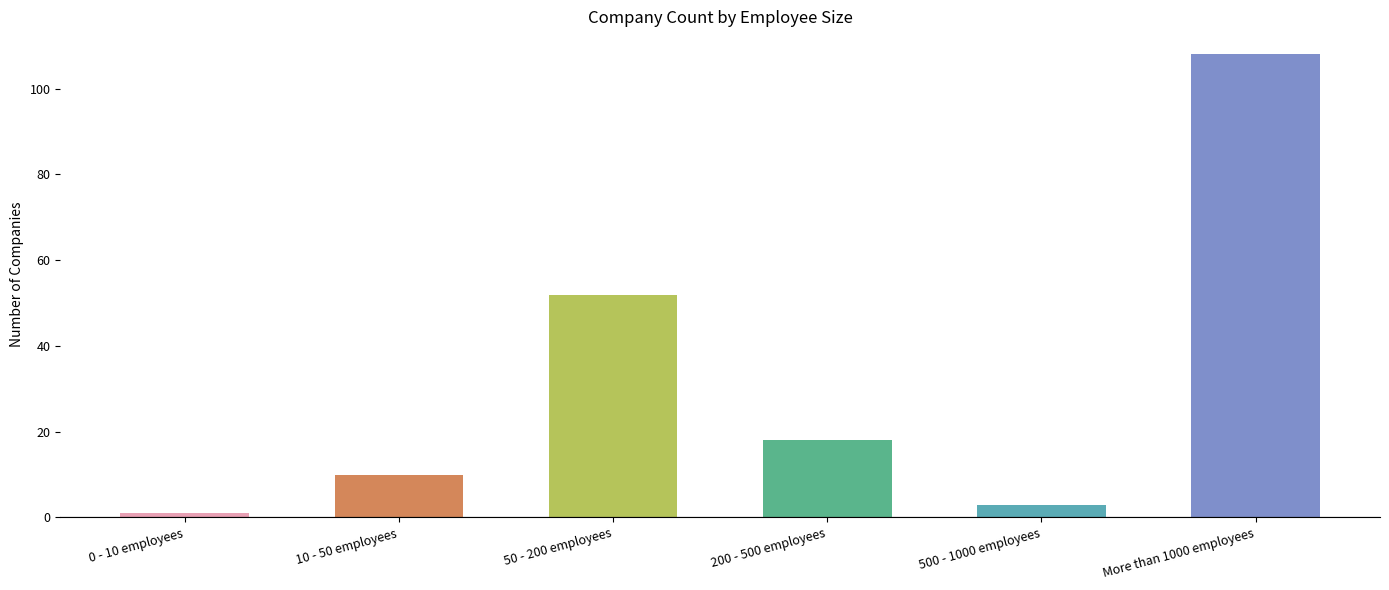

True or false: the data shows 10 at 10 - 50 employees.

True